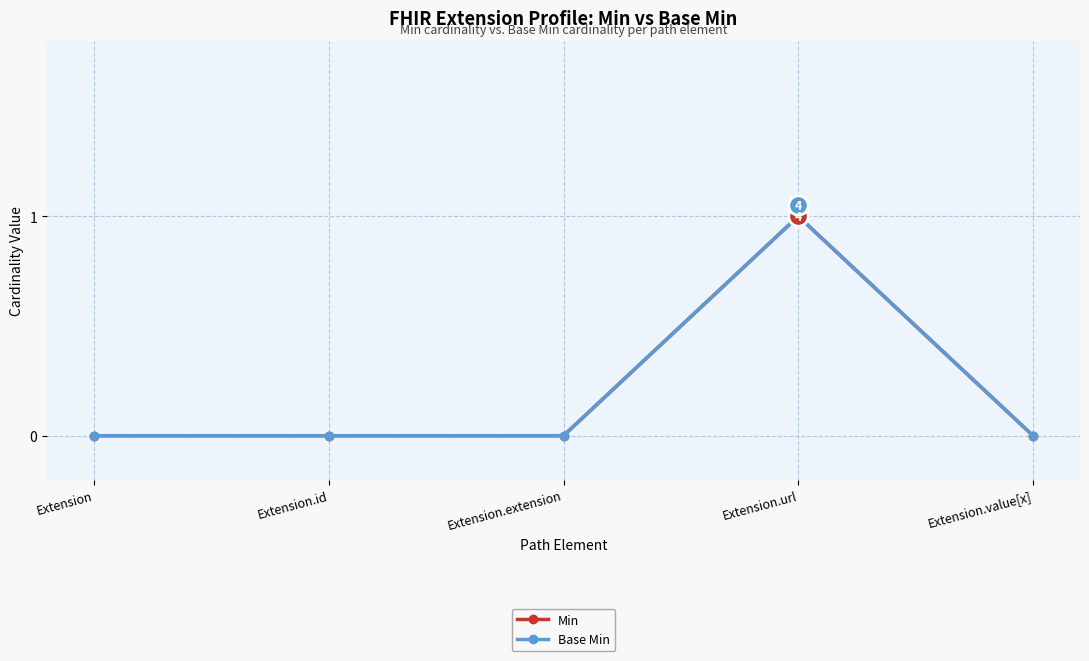

True or false: Min and Base Min cross at least once.

False